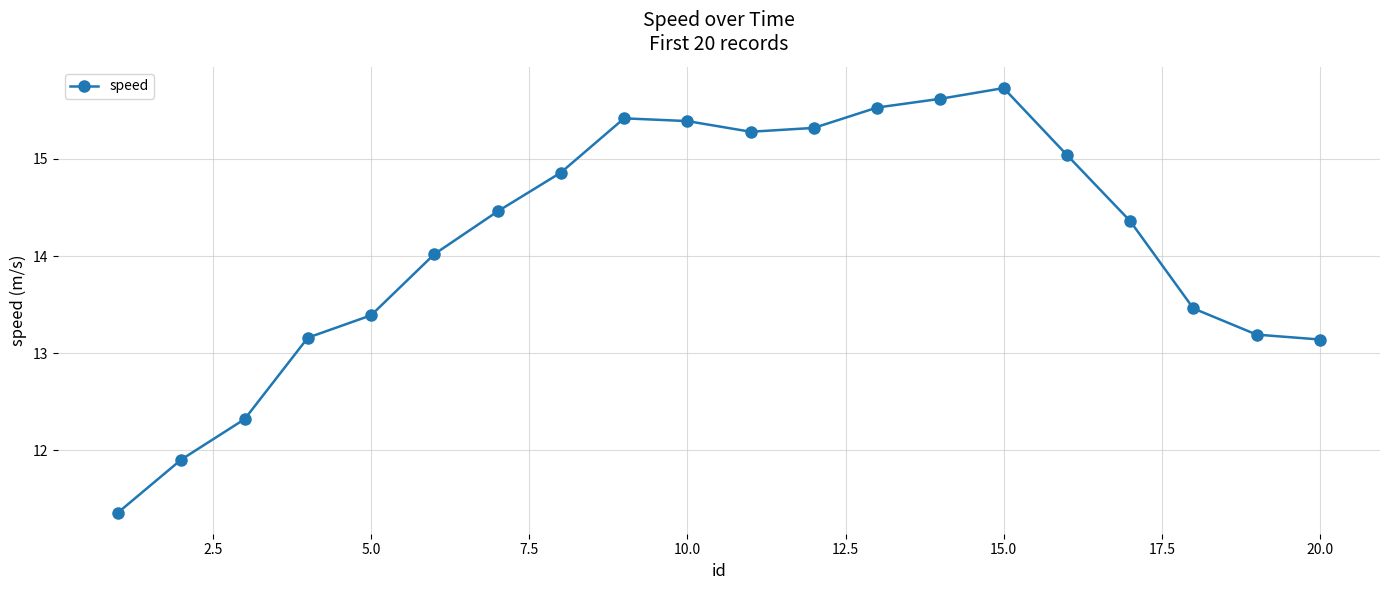

What is the minimum value shown in the chart?

11.4